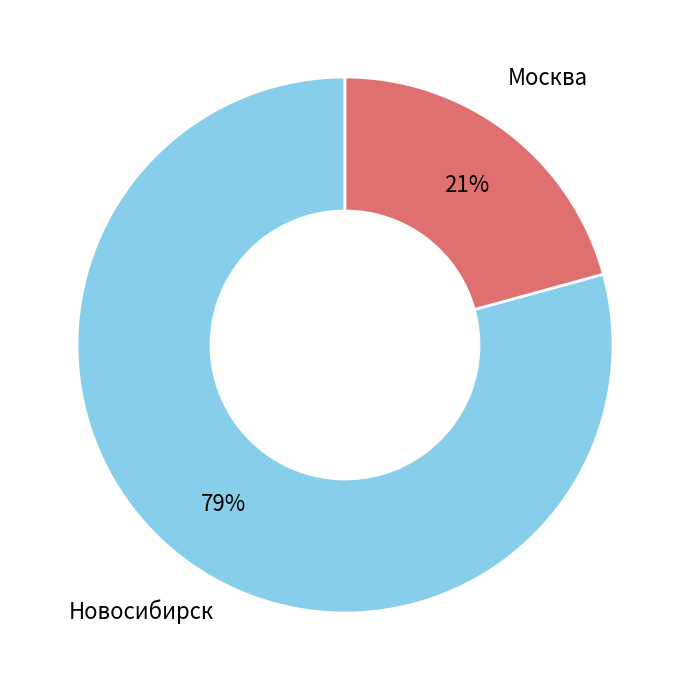

What is the ratio of the value at Москва to the value at Новосибирск?

0.3